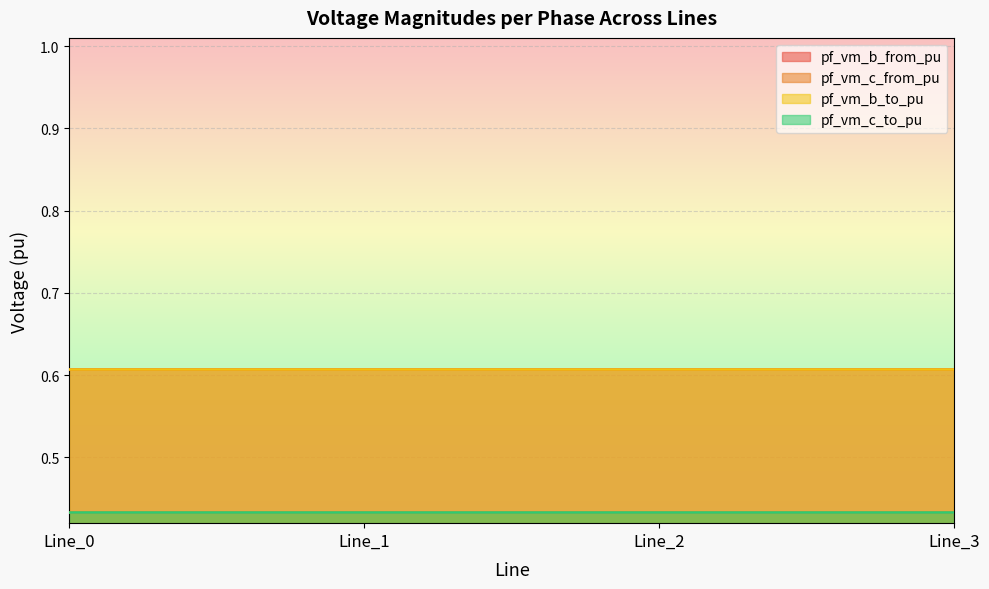

True or false: pf_vm_b_from_pu and pf_vm_c_to_pu intersect in this chart.

False